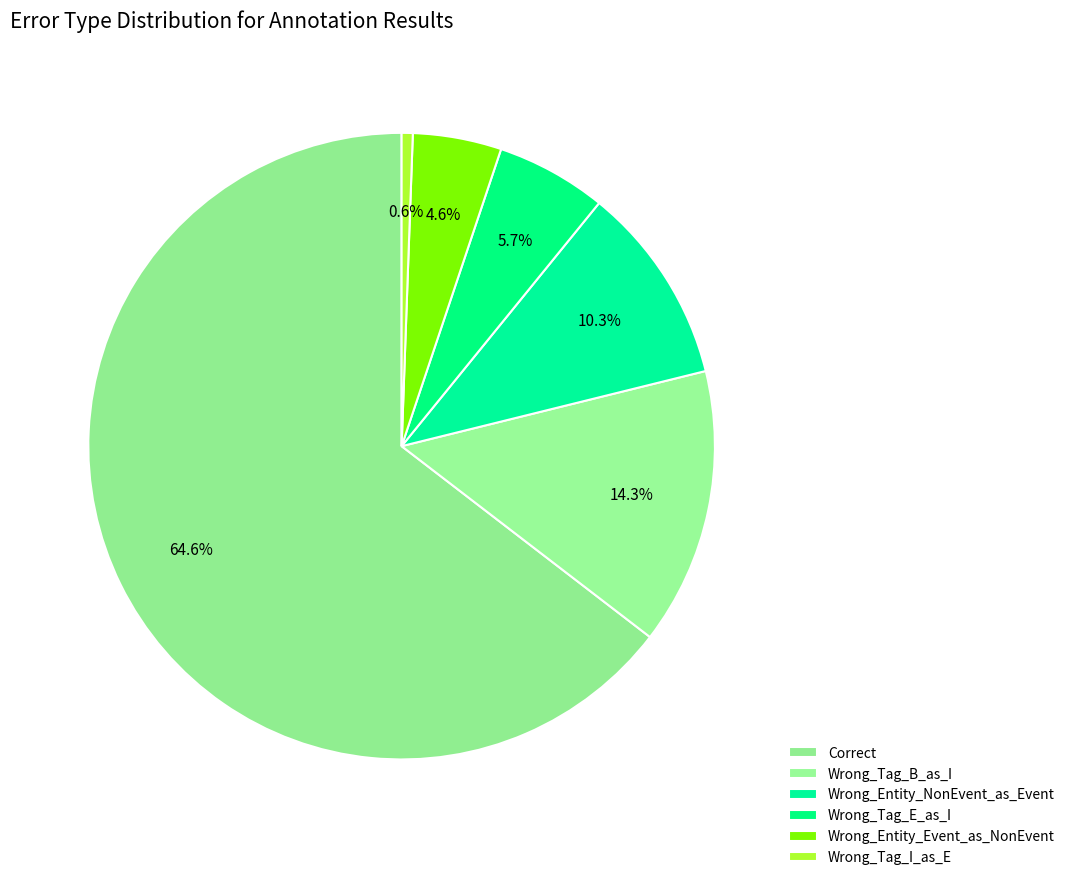

To the nearest percent, what percentage of the pie is Wrong_Tag_E_as_I?

6%